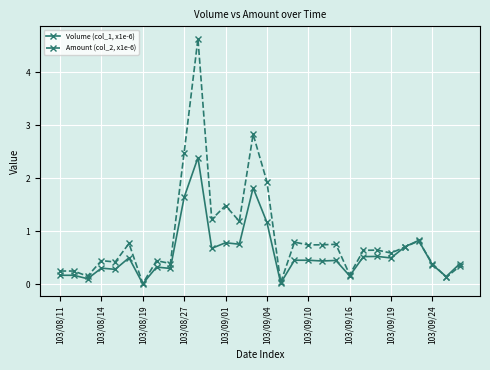

What is the sum of all Amount (col_2, x1e-6) values?

26.4